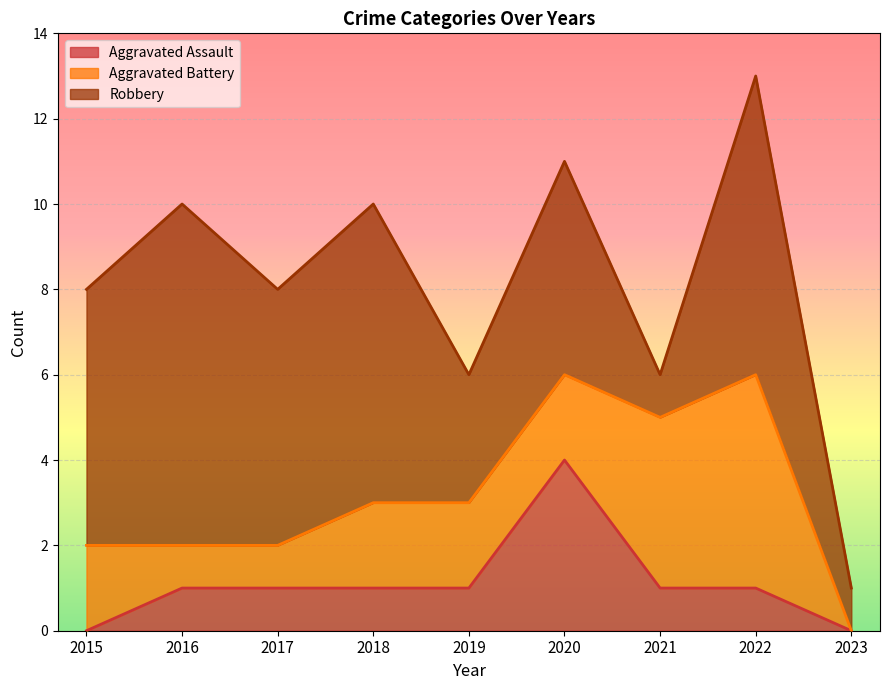

Where is Robbery nearest to the value 4?

2019